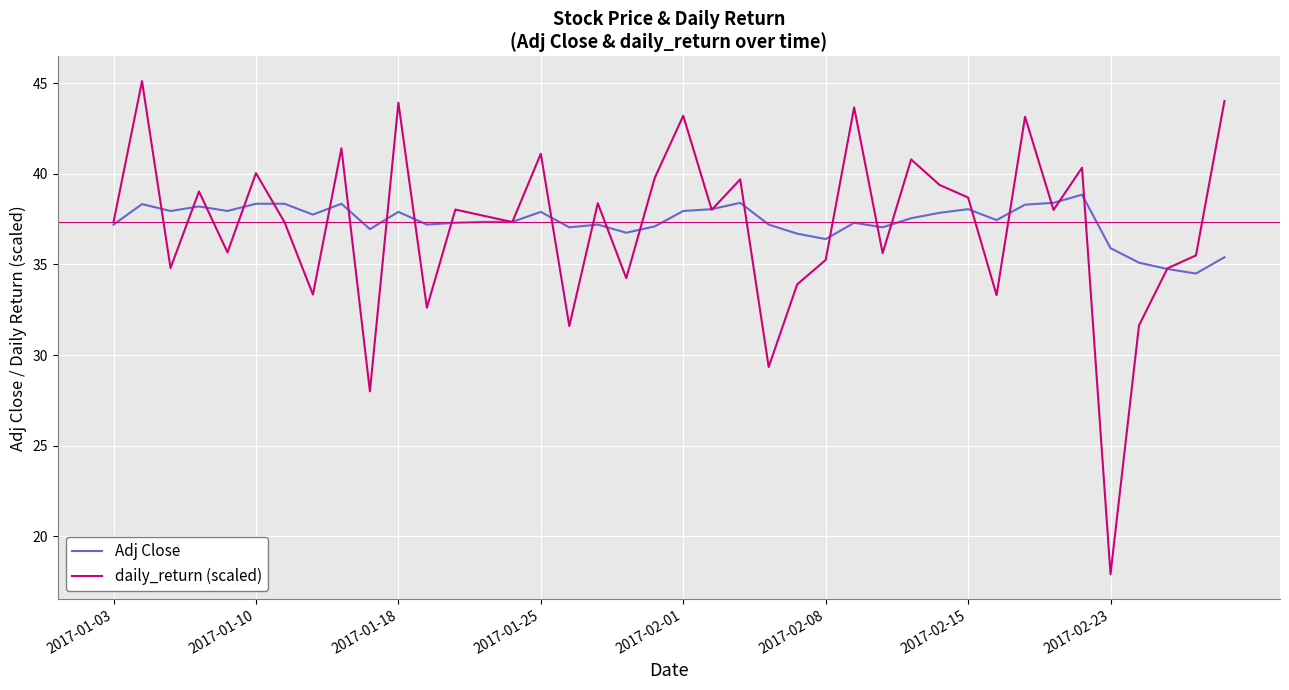

List the series in order of their overall mean, highest first.

Adj Close, daily_return (scaled)